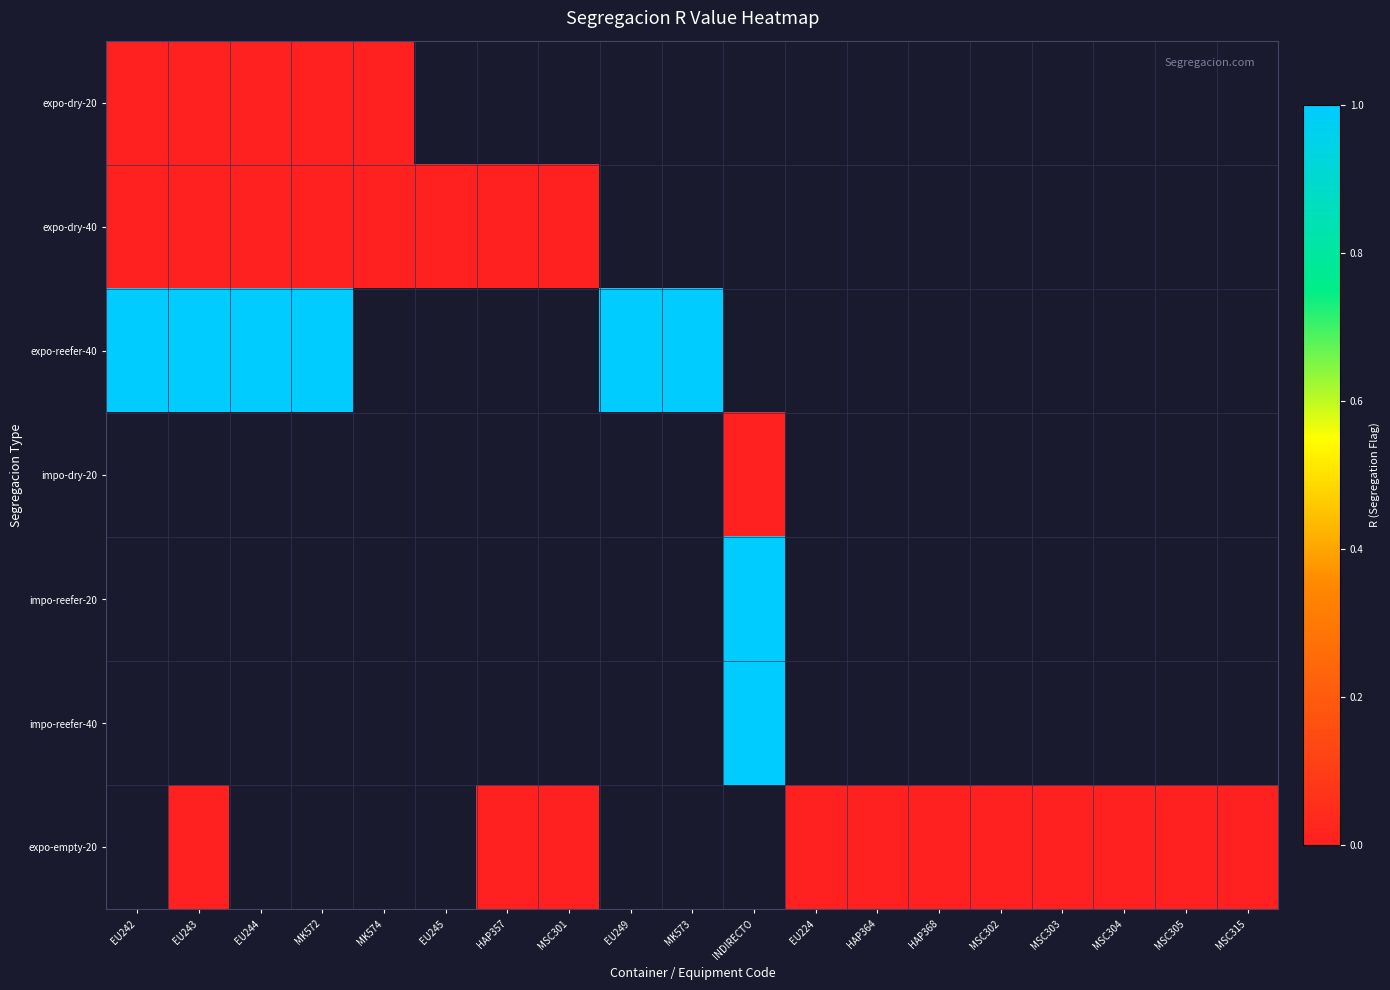

Is the value of impo-reefer-20 at EU249 greater than the value of expo-empty-20 at HAP368?

No